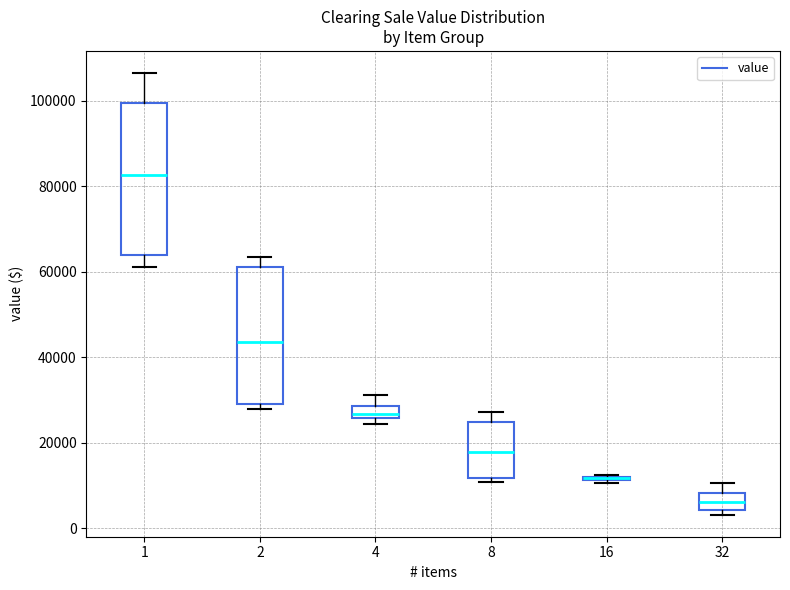

Where does the median line of the box at x = 8 sit on the y-axis? The values are not printed on the chart, so give them approximately, as read against the axis.

18000